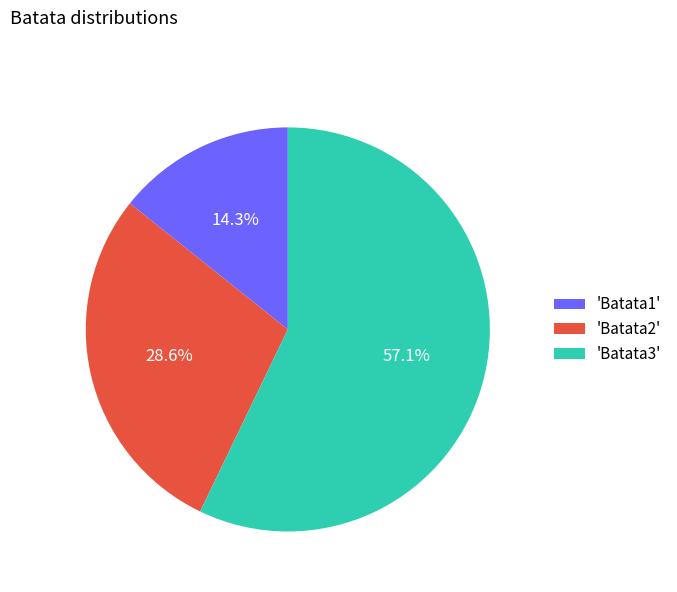

What is the smallest slice in the pie chart?

'Batata1'